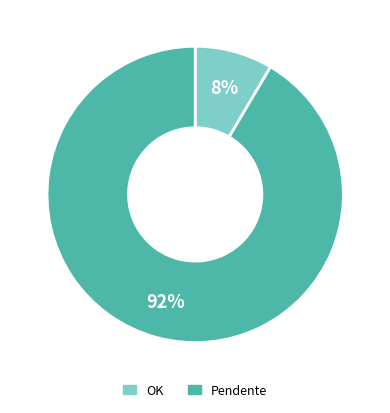

How many segments does this pie chart have?

2